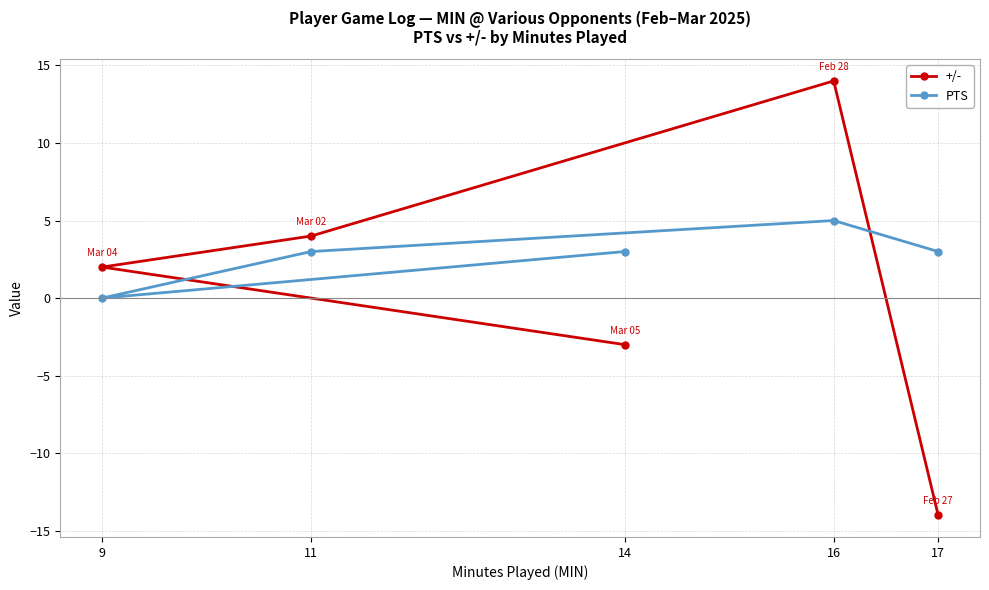

Rank the categories by +/- value from lowest to highest.

17, 14, 9, 11, 16